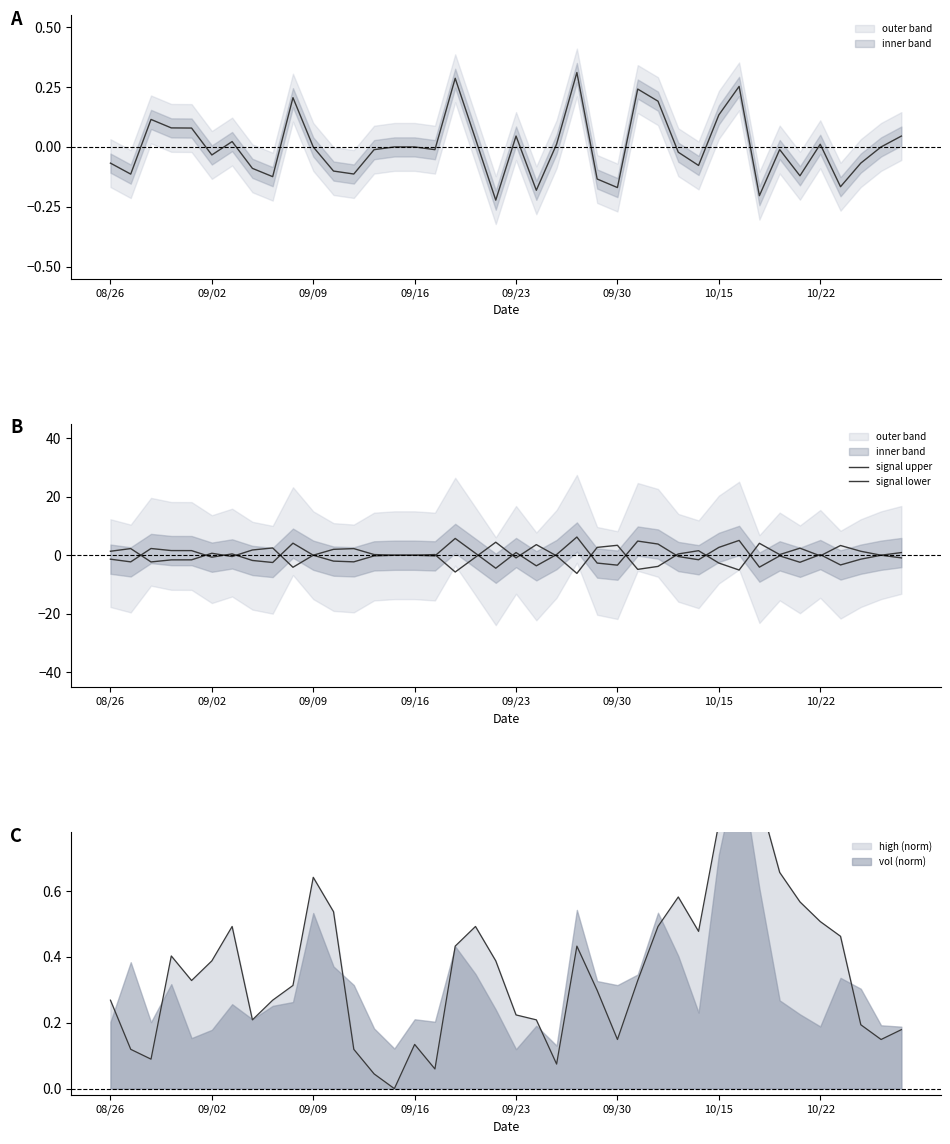

What is the greatest value displayed?

6.2